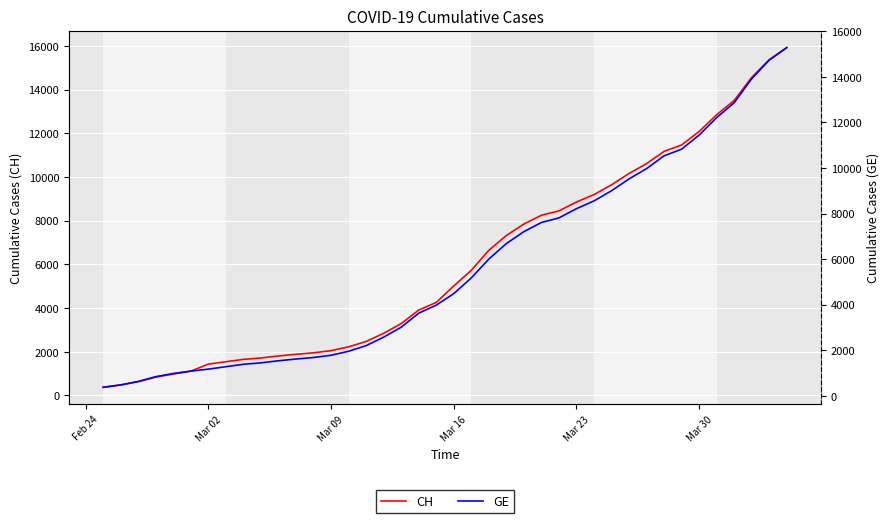

True or false: GE has more than 2 interior local peaks.

False